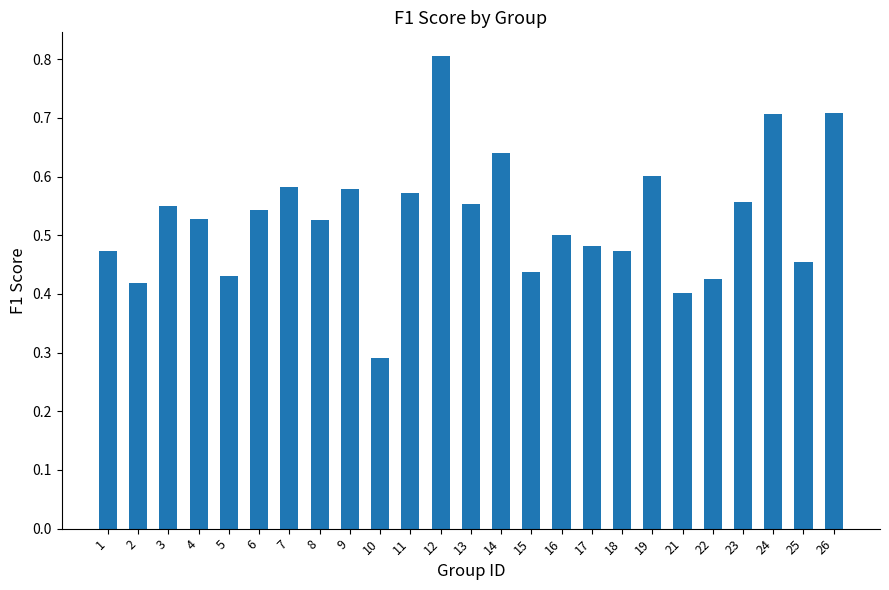

Is it true that the value at 22 is 0.8?

False